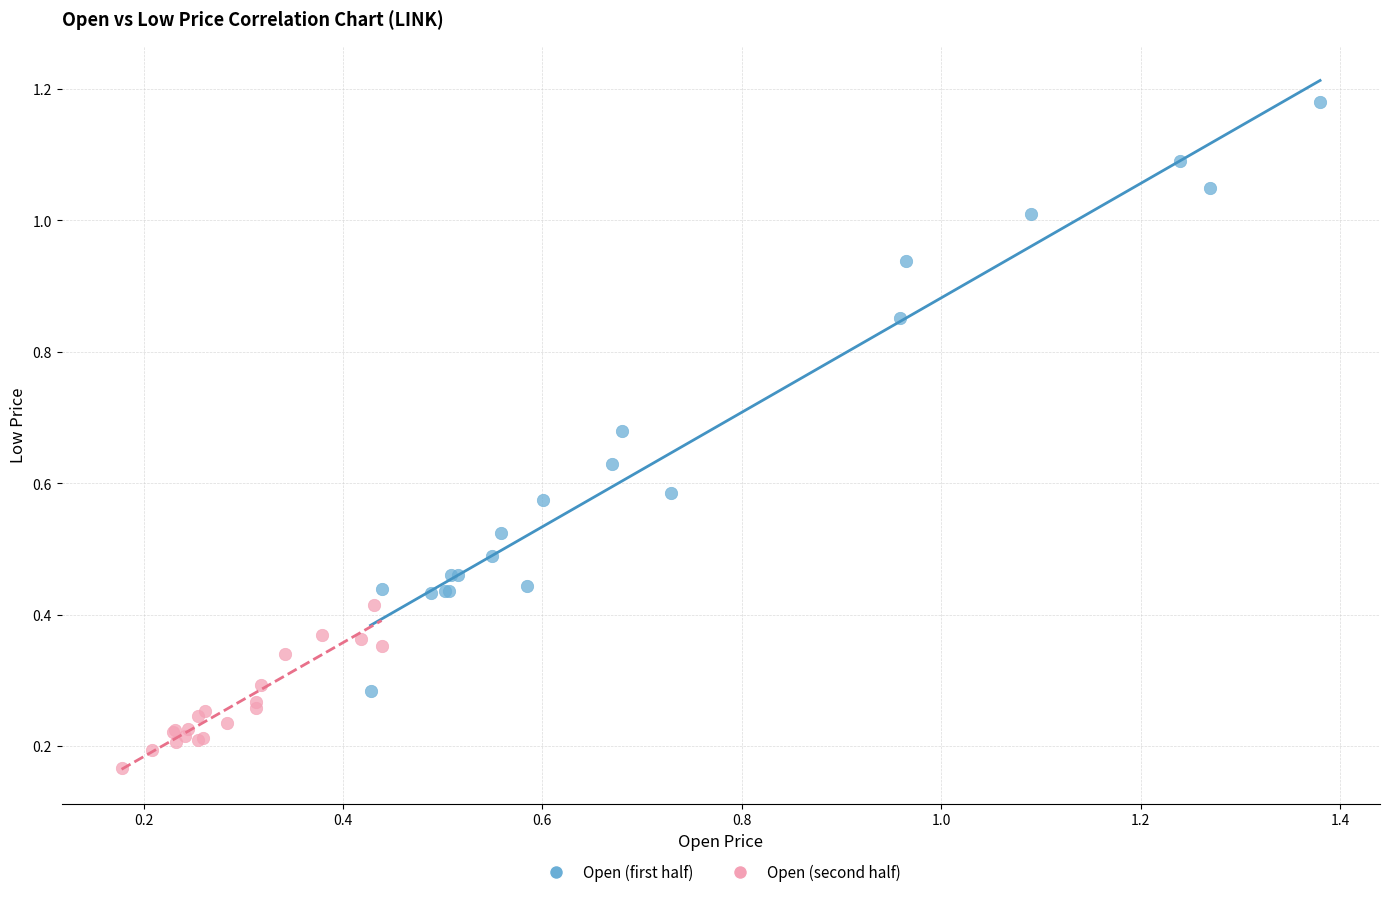

Which series contains the lowest Y value?

Open (second half)